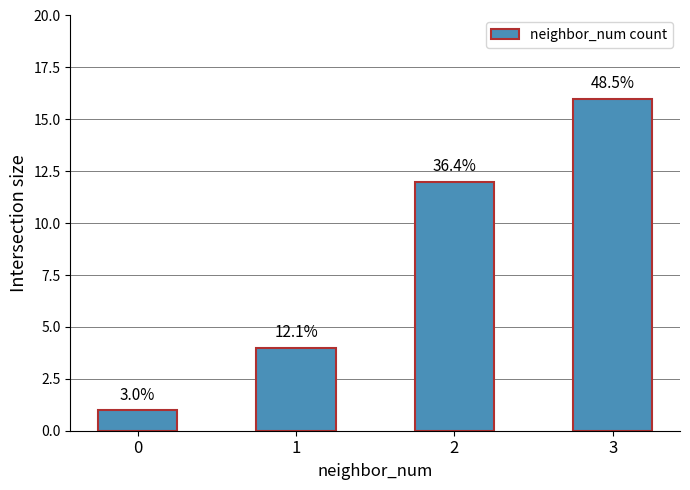

What is the difference between the maximum and minimum values?

15